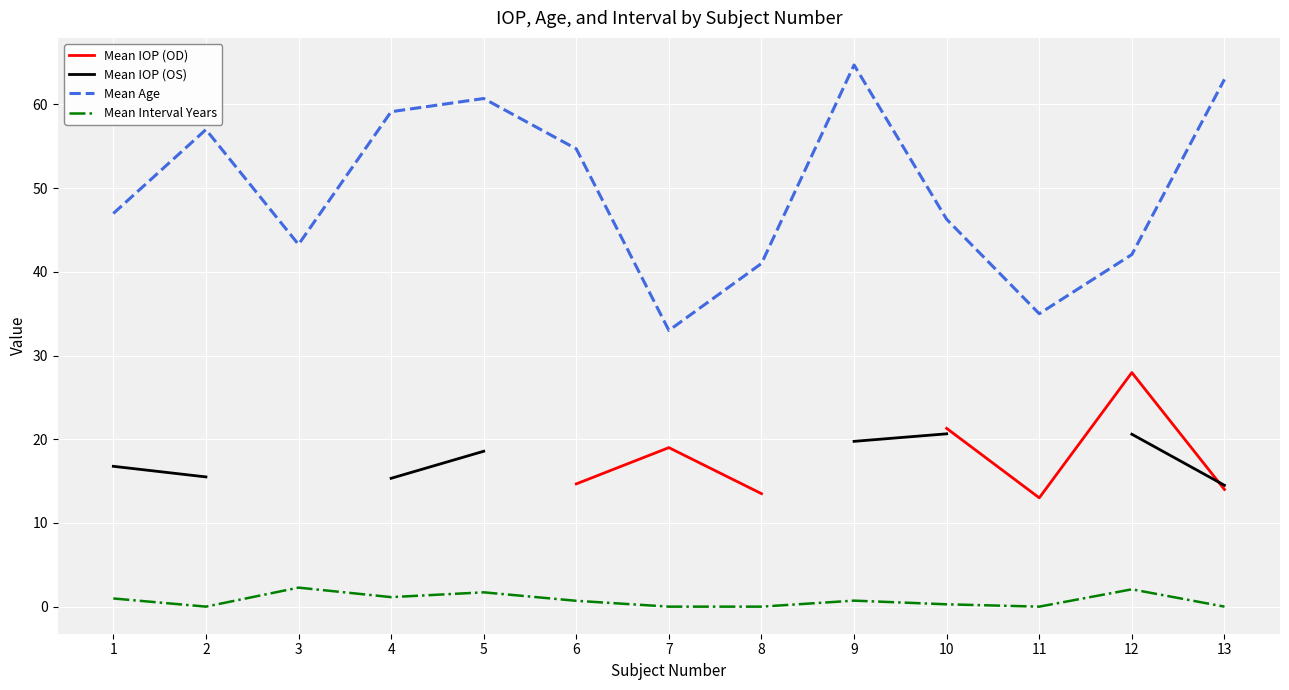

Rank the series by their maximum value, from lowest to highest.

Mean Interval Years, Mean IOP (OS), Mean IOP (OD), Mean Age